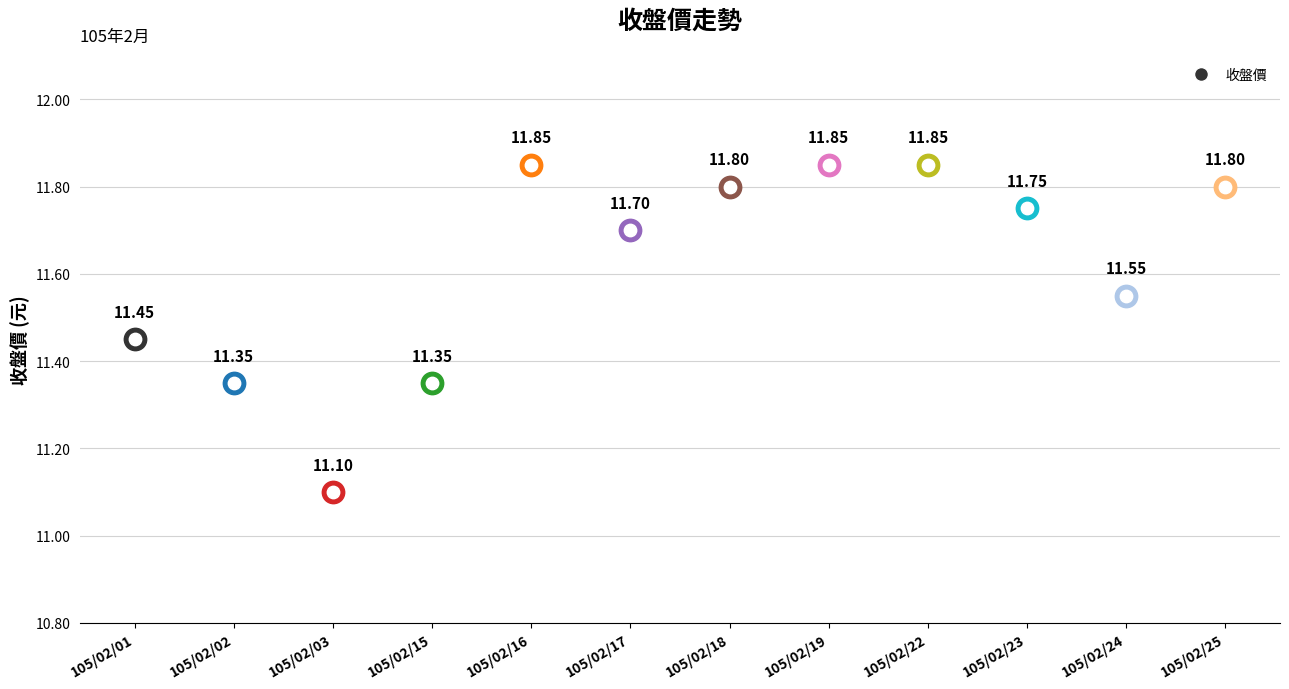

What is the ratio of the value at 105/02/18 to the value at 105/02/03?

1.1